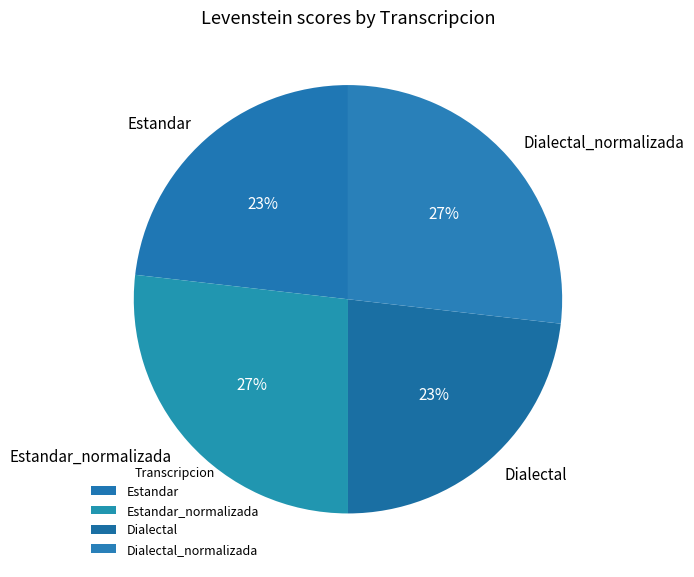

Does Dialectal account for over 50% of the chart?

No